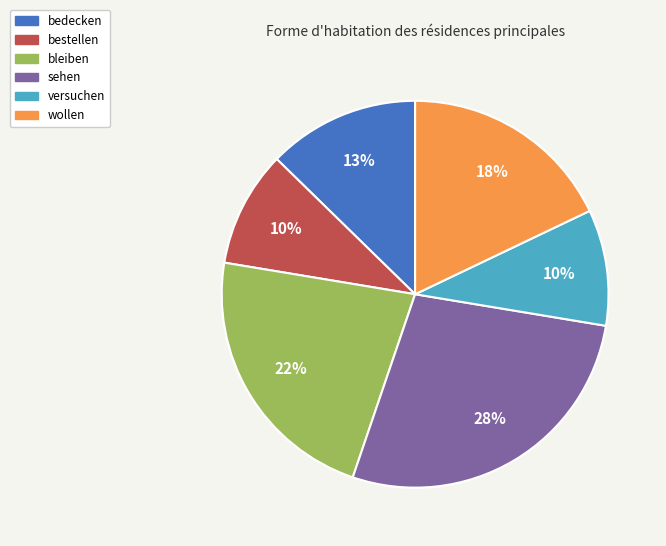

To the nearest percent, what is the difference between the largest and smallest slice percentages?

18%